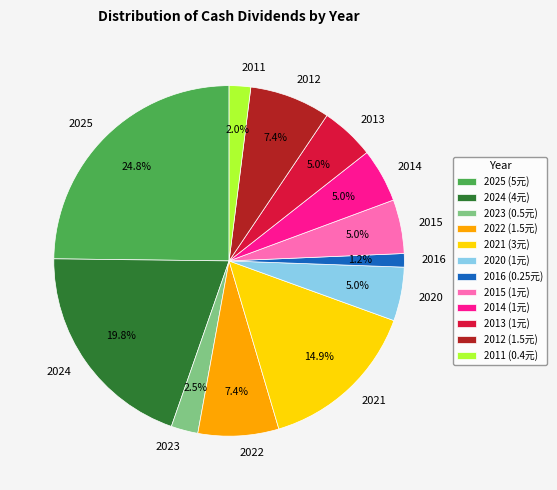

What percentage do 2021 and 2024 together represent?

34.7%